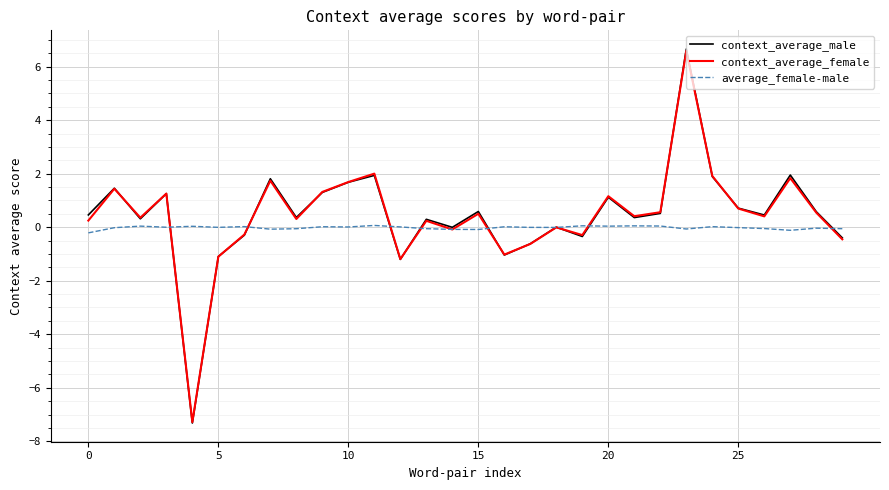

Which series has the widest spread of values?

context_average_male